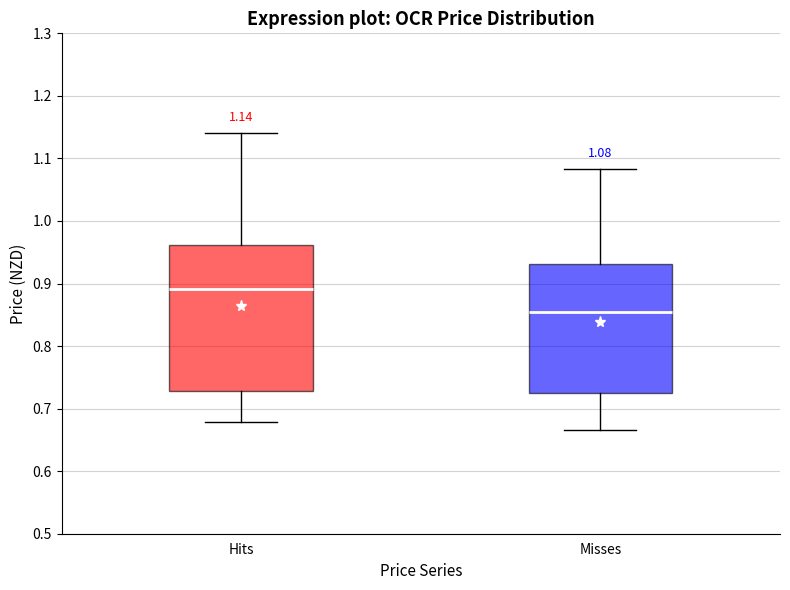

Comparing the boxes themselves (not the whiskers), which one is the tallest?

Hits